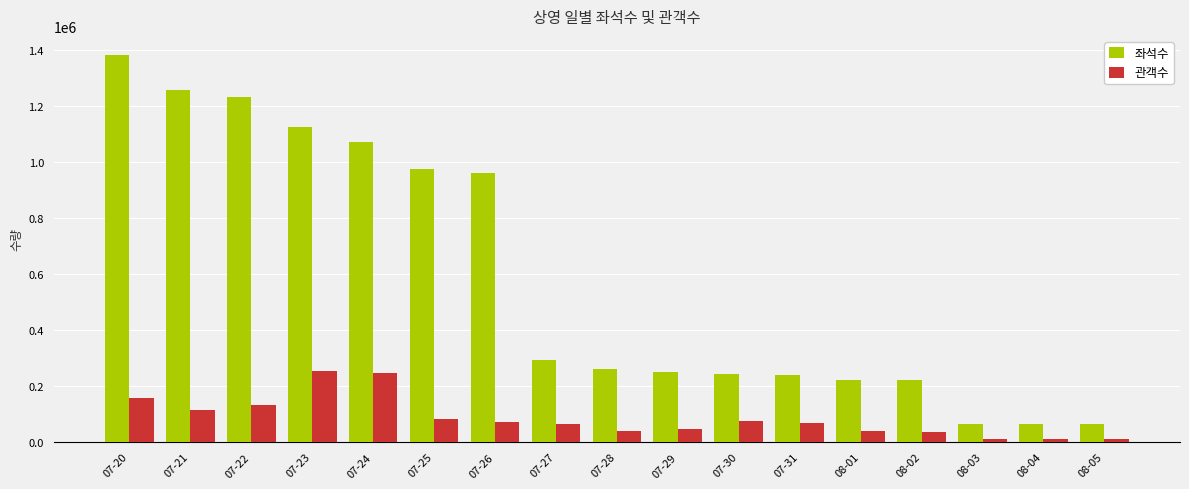

What is the difference between the maximum and minimum values in the 관객수 series?

244417